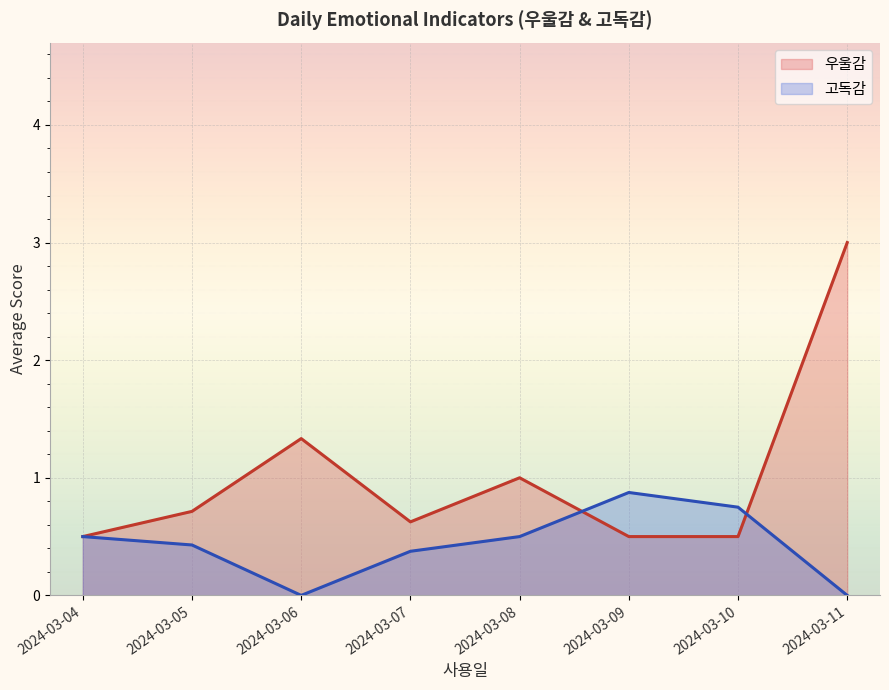

Count the number of categories in the chart.

8